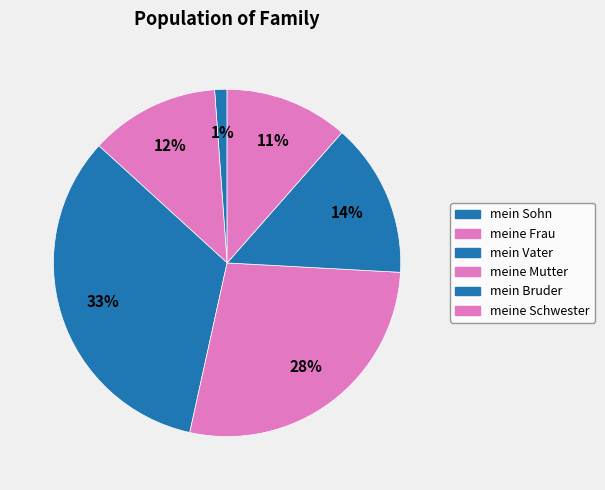

How many slices are in this pie chart?

6